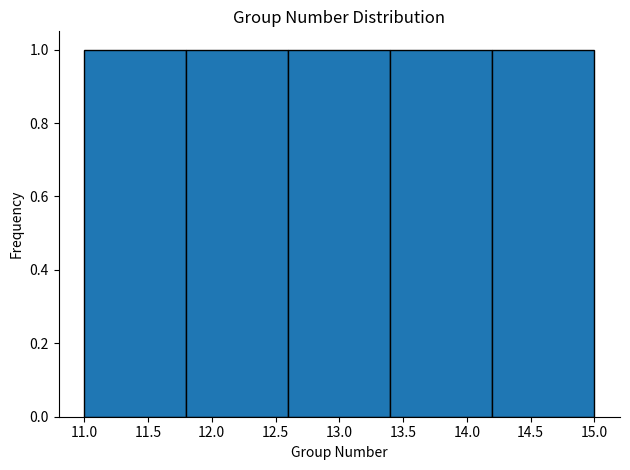

Reading left to right, list every bar in this chart as the range it spans on the x-axis followed by its height. The values are not printed on the chart, so give them approximately, as read against the axis.

11.0 to 11.8: 1
11.8 to 12.6: 1
12.6 to 13.4: 1
13.4 to 14.2: 1
14.2 to 15.0: 1